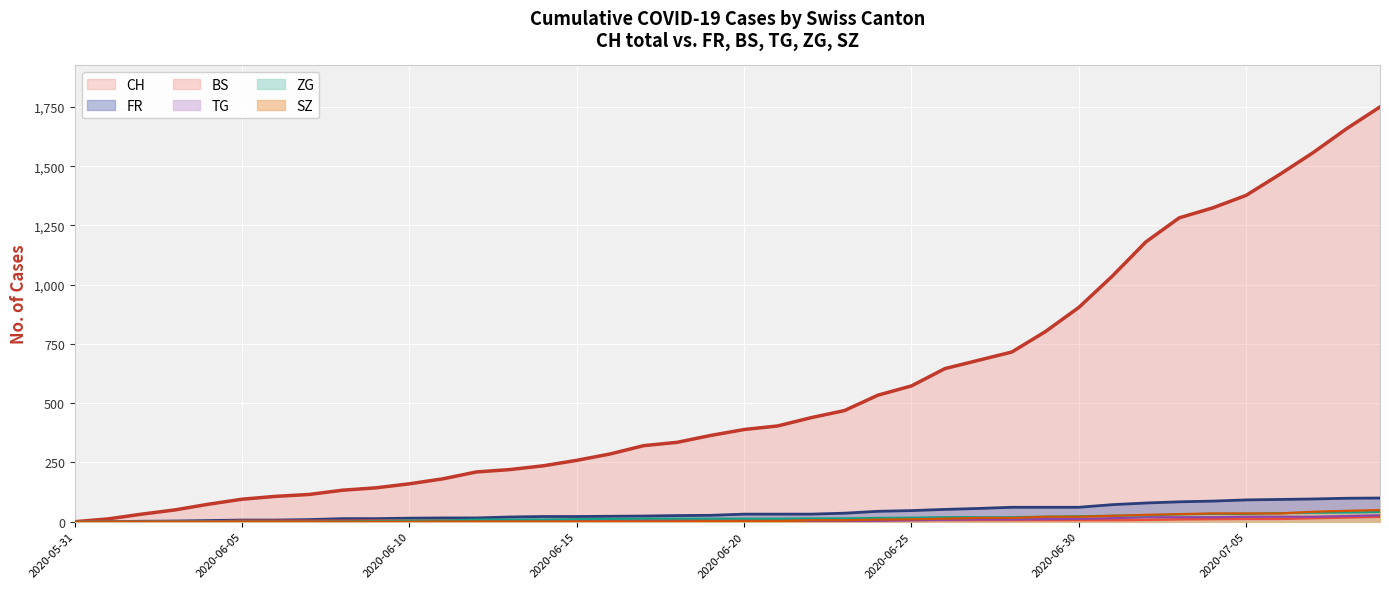

What is the value of the TG point at the 18th from the left?

2